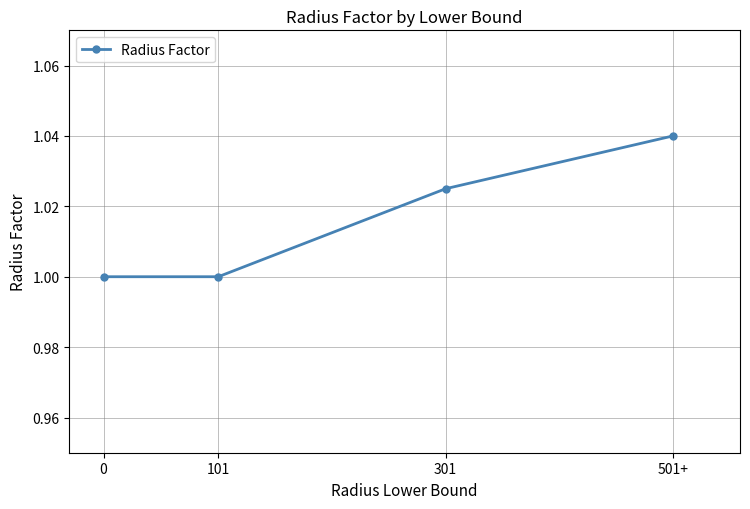

Which has a higher value, 501+ or 101?

501+